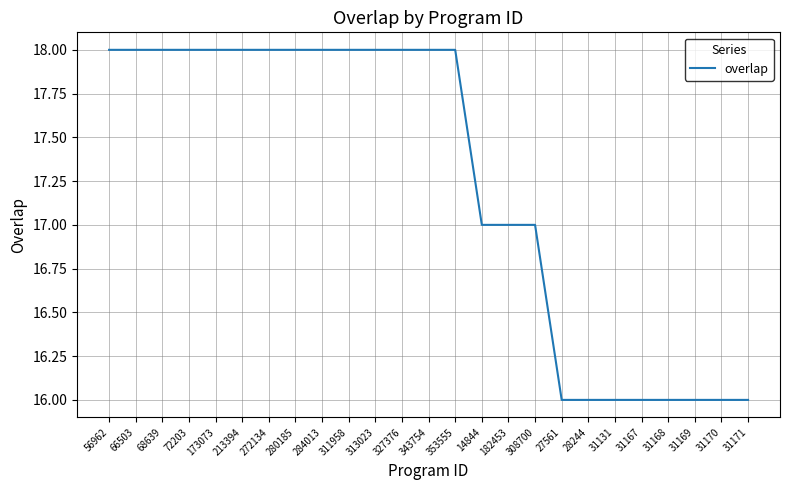

Reading left to right, transcribe all the data shown in this chart.

18	18	18	18	18	18	18	18	18	18	18	18	18	18	17	17	17	16	16	16	16	16	16	16	16